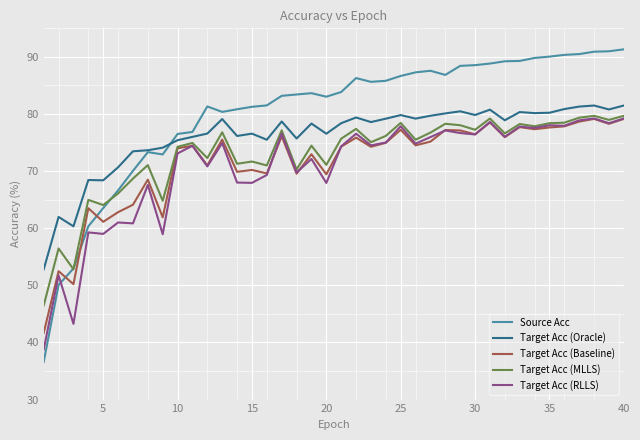

What is the lowest value of the Target Acc (MLLS) series?

46.5